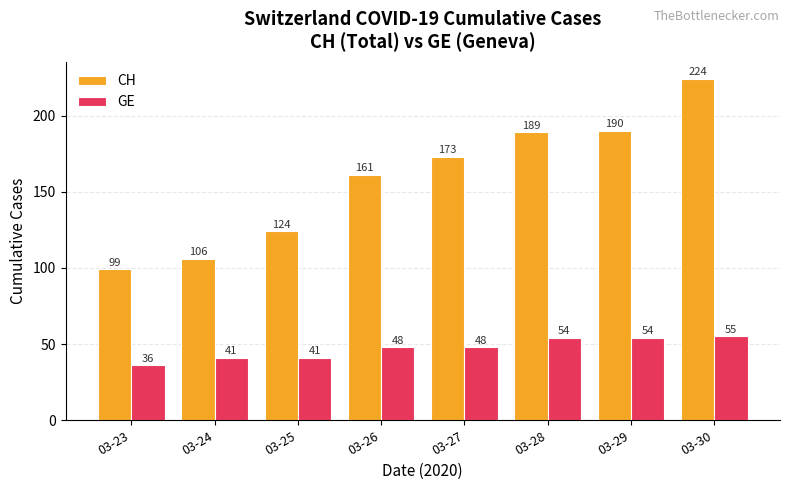

Are the bars horizontal?

No